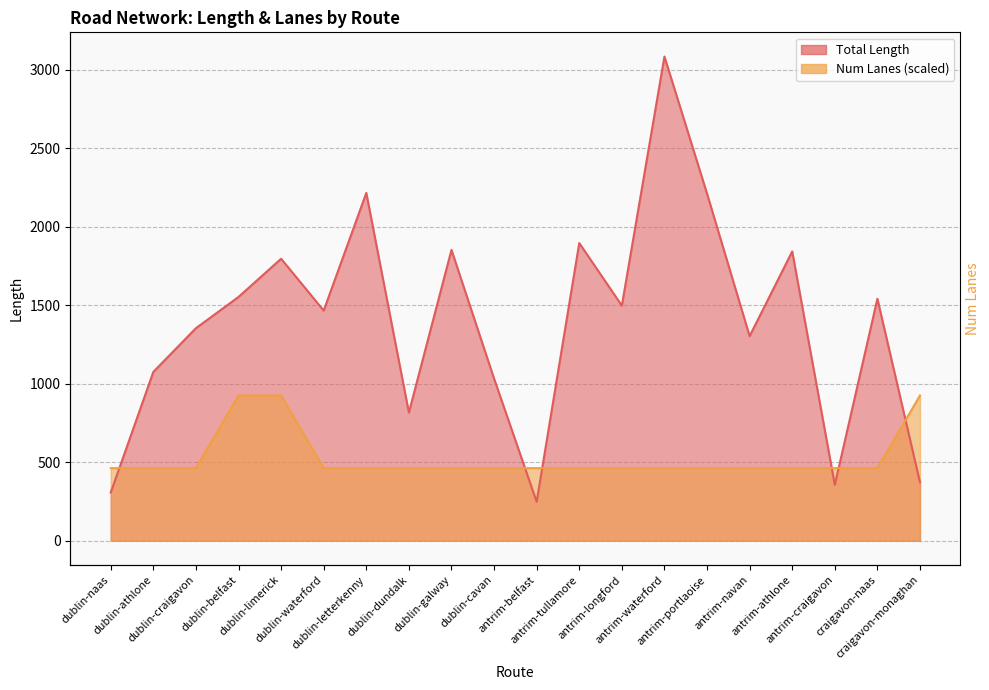

How many series are shown in this chart?

2